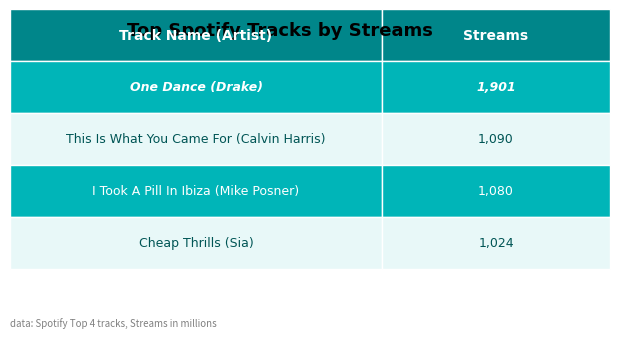

Reading left to right, what are all the values shown in this chart?

1901	1090	1080	1024